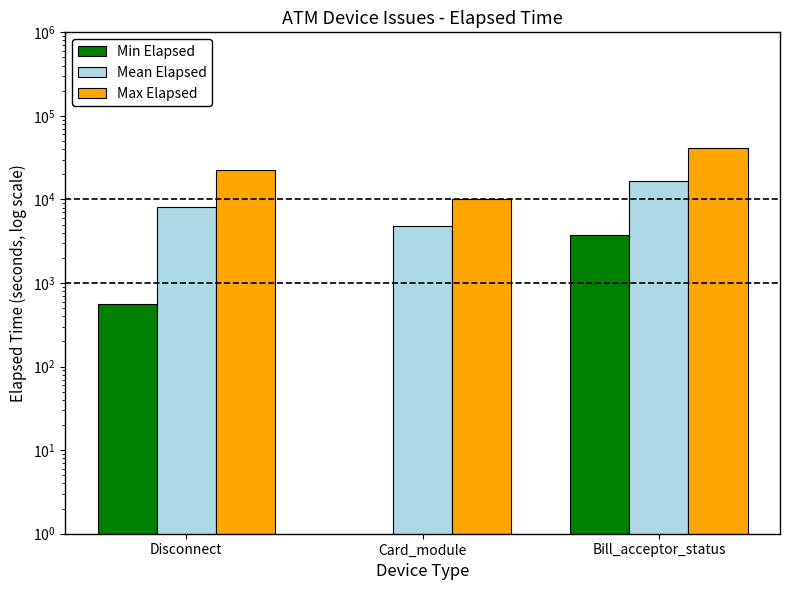

What is the label of the 1st bar from the right?

Bill_acceptor_status